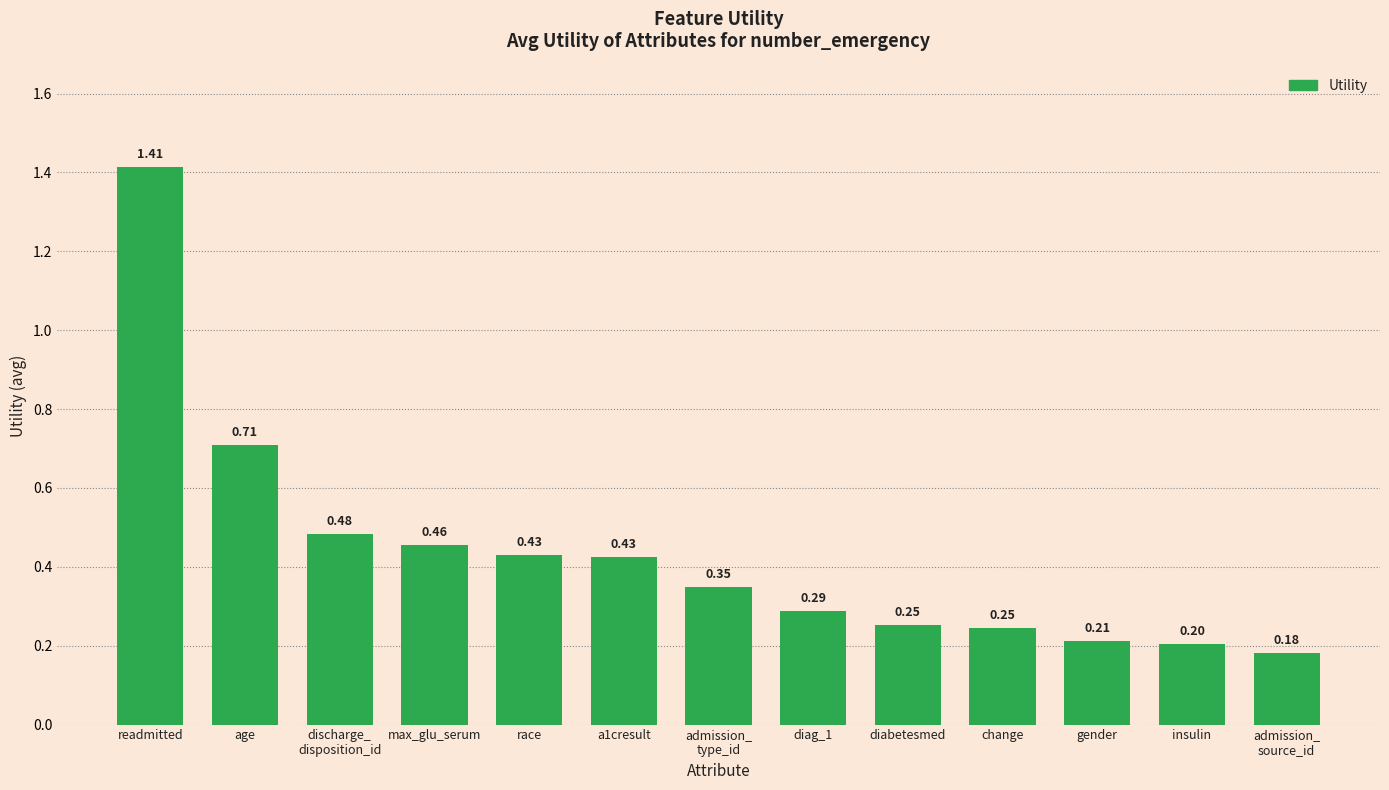

What is the difference between the maximum and minimum values?

1.2